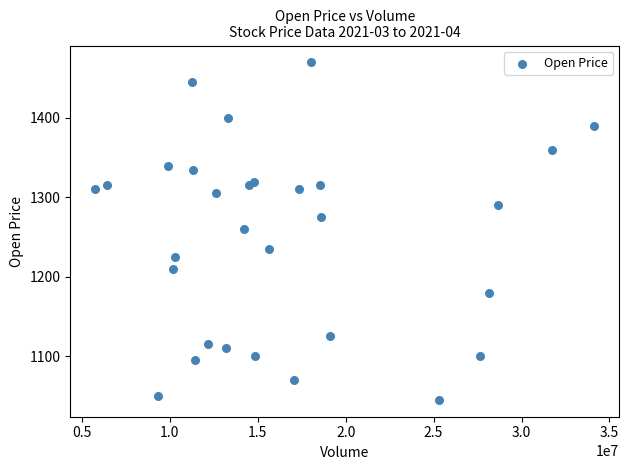

What is the range of X values (max minus min)?

28394600